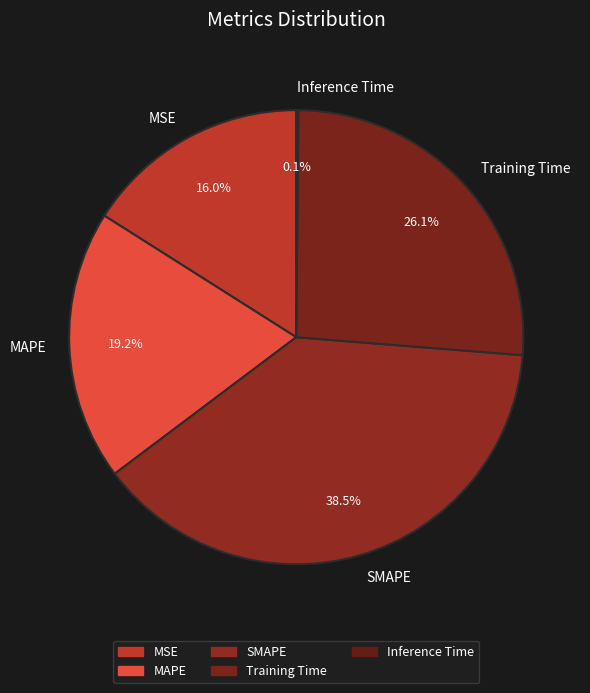

Which has a higher value, SMAPE or Training Time?

SMAPE